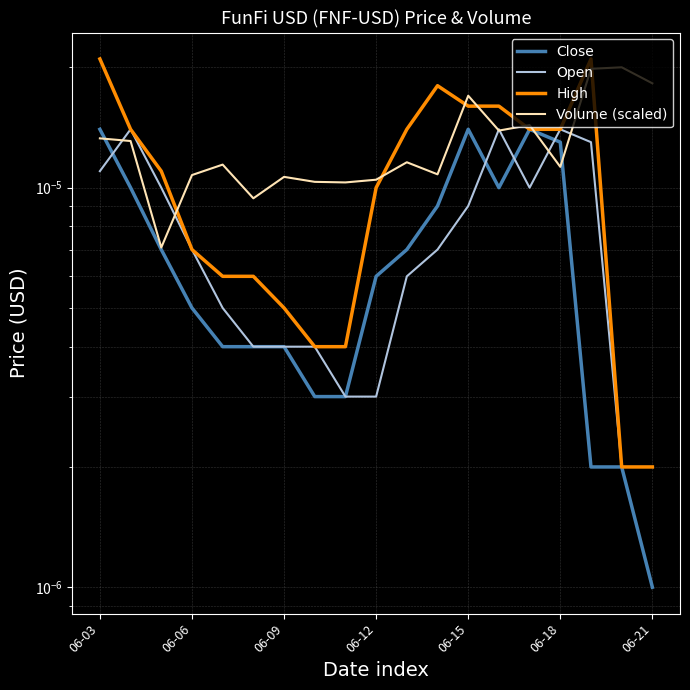

True or false: High and Volume (scaled) intersect in this chart.

True